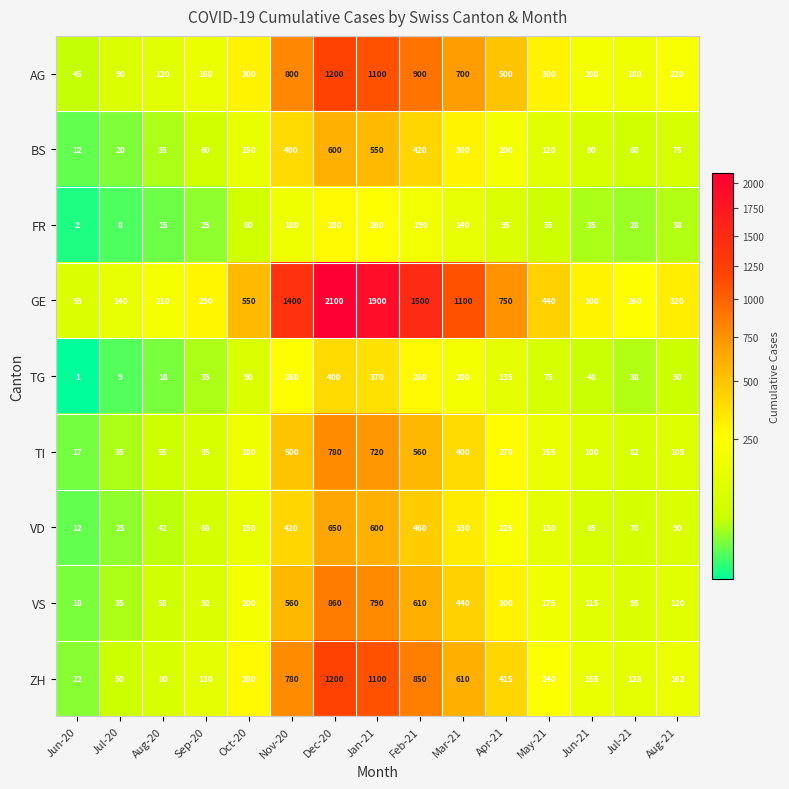

What is the sum of all VS values?

4468